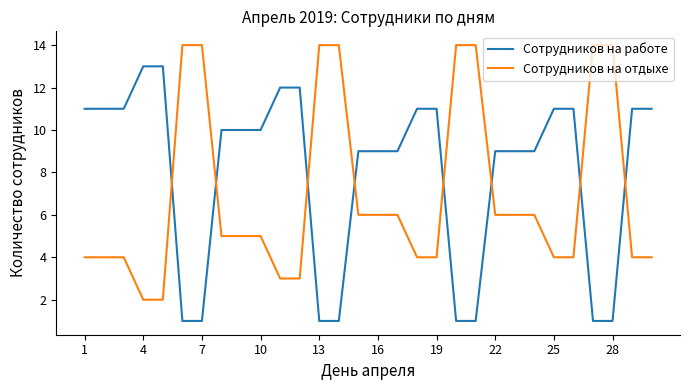

List the series in order of their peak value, highest first.

Сотрудников на отдыхе, Сотрудников на работе